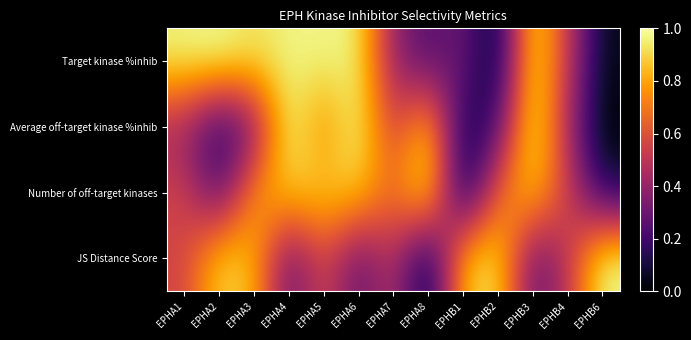

Reading left to right, extract all data points from this chart.

Target kinase %inhib: EPHA1=1.0	EPHA2=1.0	EPHA3=0.9	EPHA4=1.0	EPHA5=1.0	EPHA6=1.0	EPHA7=0.4	EPHA8=0.2	EPHB1=0.3	EPHB2=0.0	EPHB3=1.0	EPHB4=0.5	EPHB6=0.0
Average off-target kinase %inhib: EPHA1=0.4	EPHA2=0.1	EPHA3=0.3	EPHA4=1.0	EPHA5=0.7	EPHA6=1.0	EPHA7=0.5	EPHA8=0.9	EPHB1=0.1	EPHB2=0.2	EPHB3=1.0	EPHB4=0.4	EPHB6=0.0
Number of off-target kinases: EPHA1=0.6	EPHA2=0.2	EPHA3=0.8	EPHA4=0.9	EPHA5=0.9	EPHA6=0.9	EPHA7=0.7	EPHA8=1.0	EPHB1=0.0	EPHB2=0.7	EPHB3=0.9	EPHB4=0.6	EPHB6=0.1
JS Distance Score: EPHA1=0.6	EPHA2=0.9	EPHA3=0.8	EPHA4=0.3	EPHA5=0.6	EPHA6=0.3	EPHA7=0.5	EPHA8=0.0	EPHB1=0.9	EPHB2=0.9	EPHB3=0.3	EPHB4=0.5	EPHB6=1.0